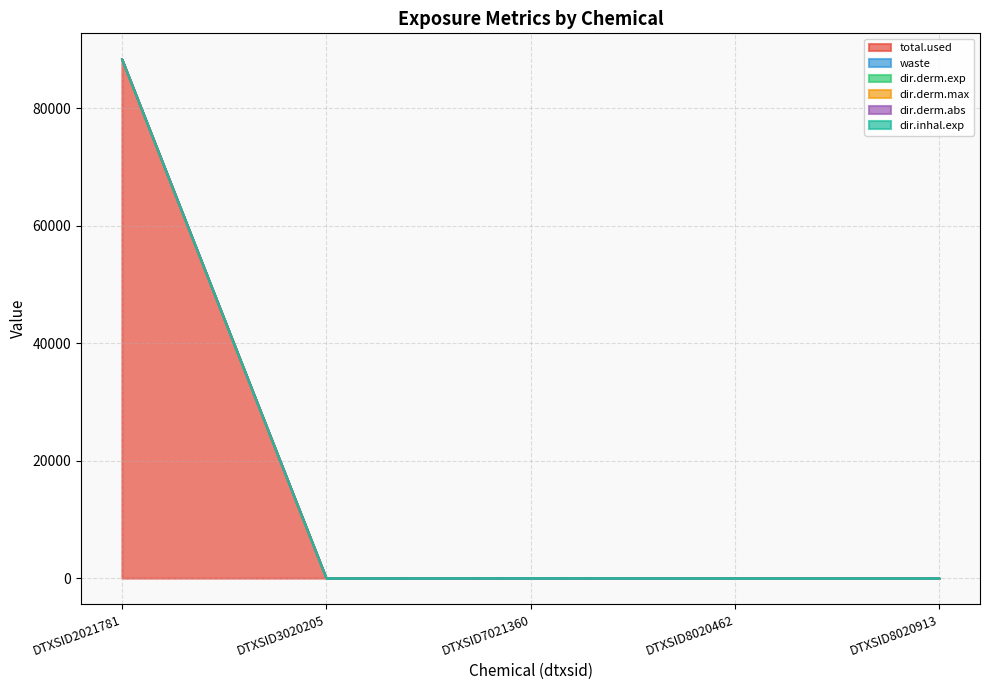

Which series has the largest total across all categories?

total.used